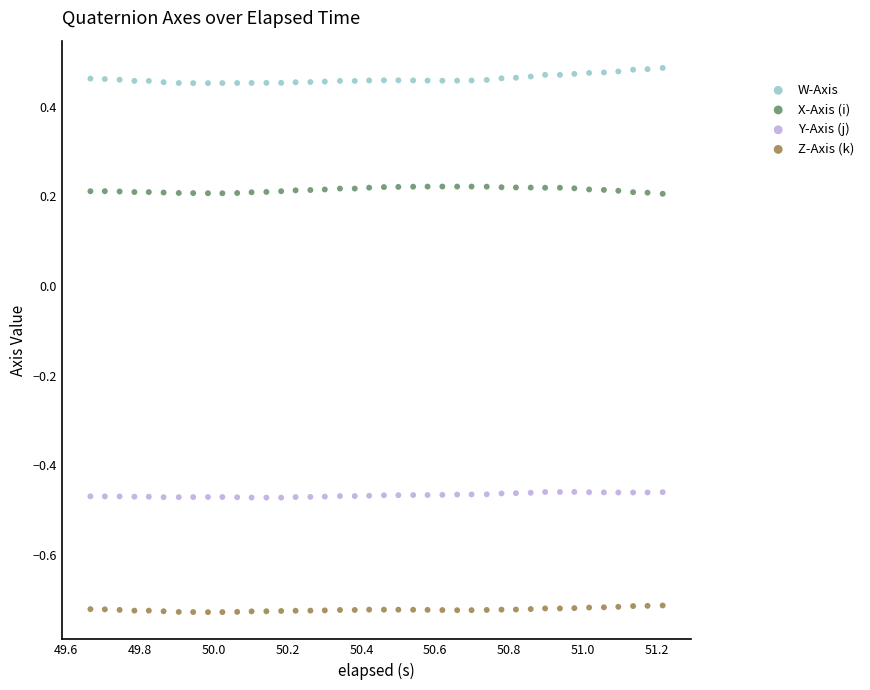

Across all data points, what is the range of Y values (max minus min)?

1.2